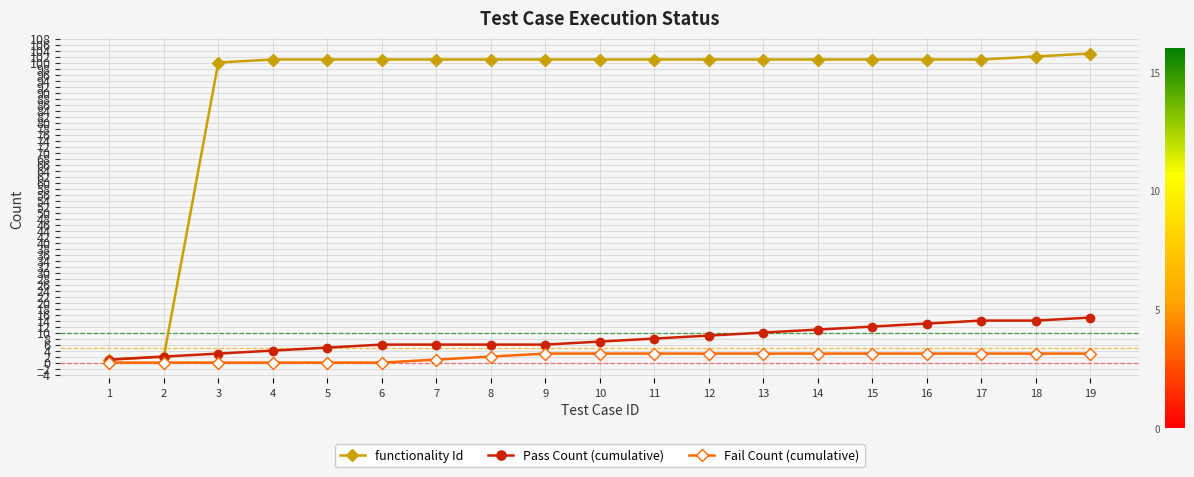

At 7, list the series in order from largest to smallest.

functionality Id, Pass Count (cumulative), Fail Count (cumulative)